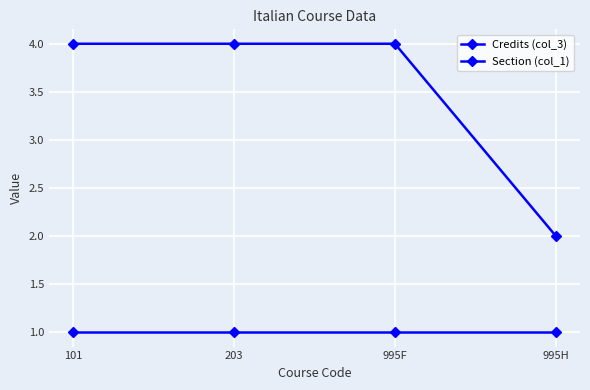

True or false: Credits (col_3) has more than 1 points higher than both neighbors.

False